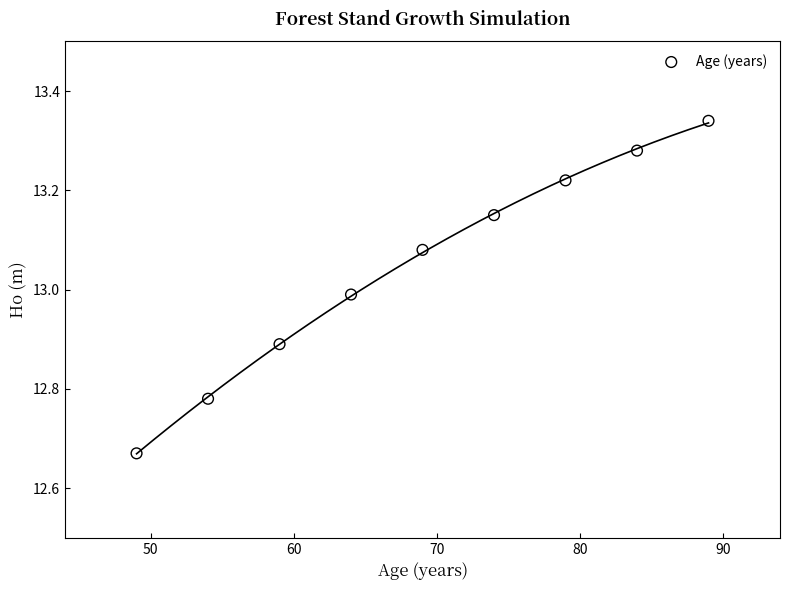

What is the range of Y values (max minus min)?

0.7